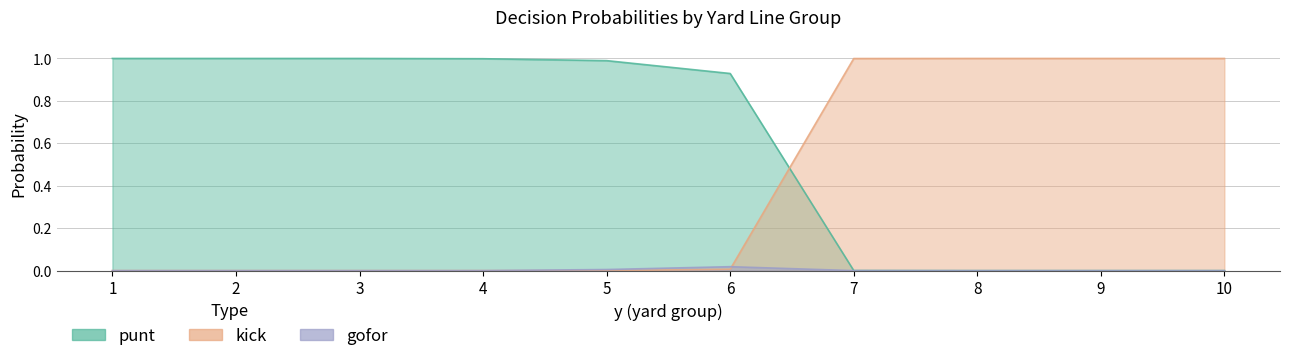

At which category is the sum across all series the highest?

7